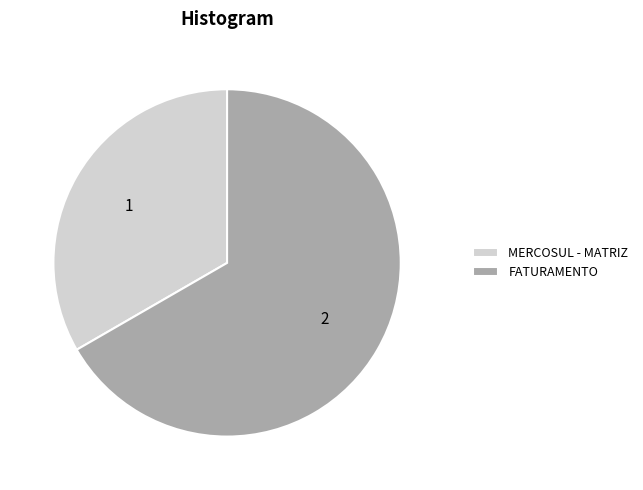

Which slice is the largest?

FATURAMENTO